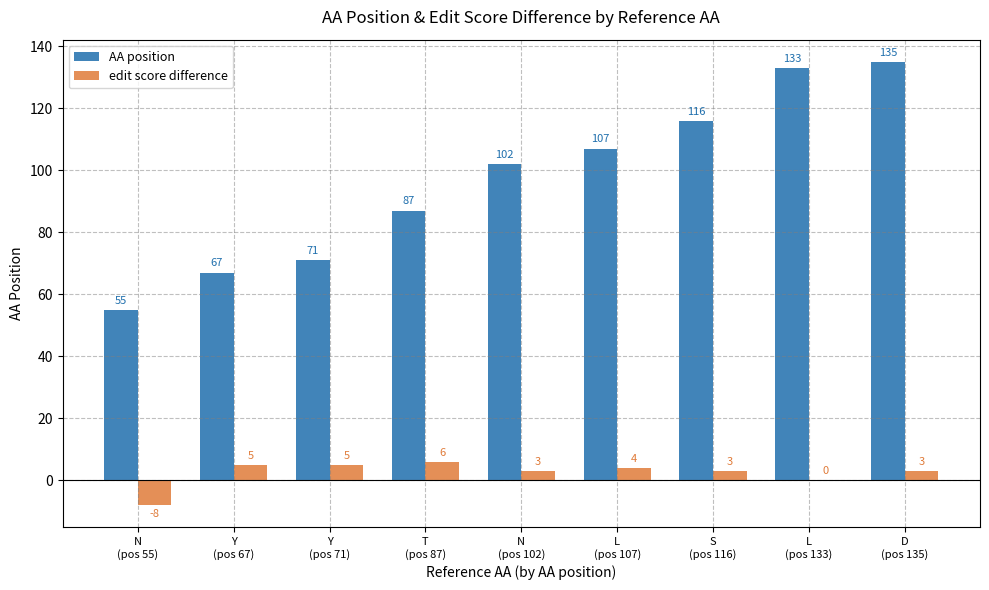

Which series has the largest total across all categories?

AA position